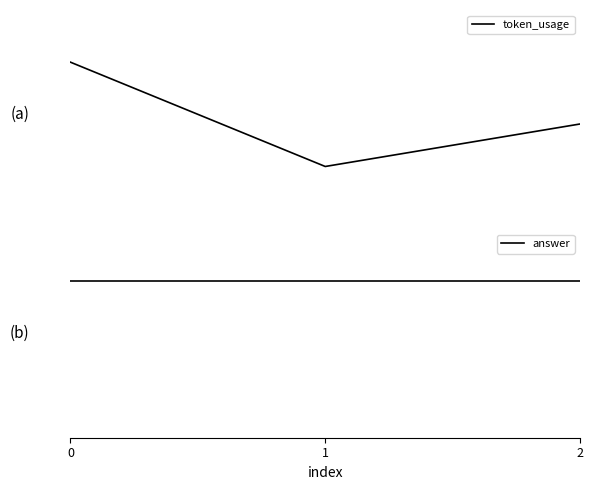

What are all the series names shown in the legend?

token_usage, answer